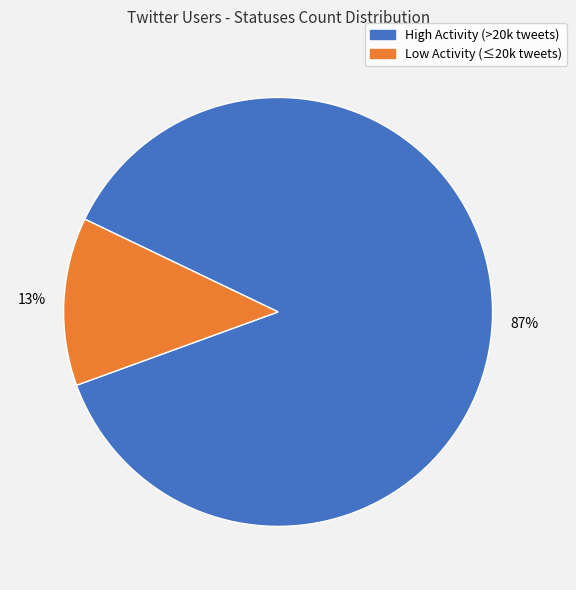

How many segments does this pie chart have?

2